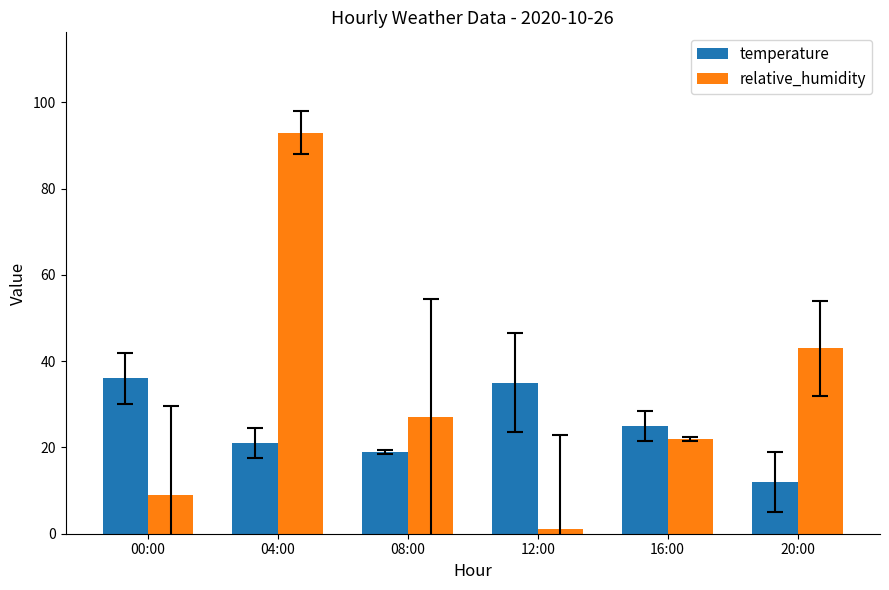

What is the spread (max minus min) of values at 12:00?

34